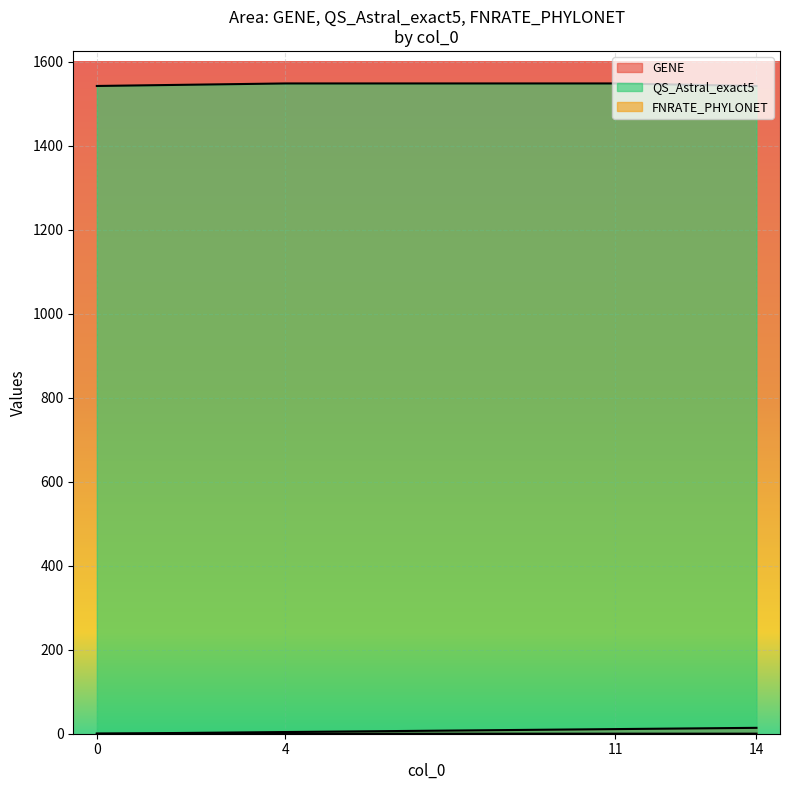

What is the difference between the highest and lowest values at 4?

1548.0